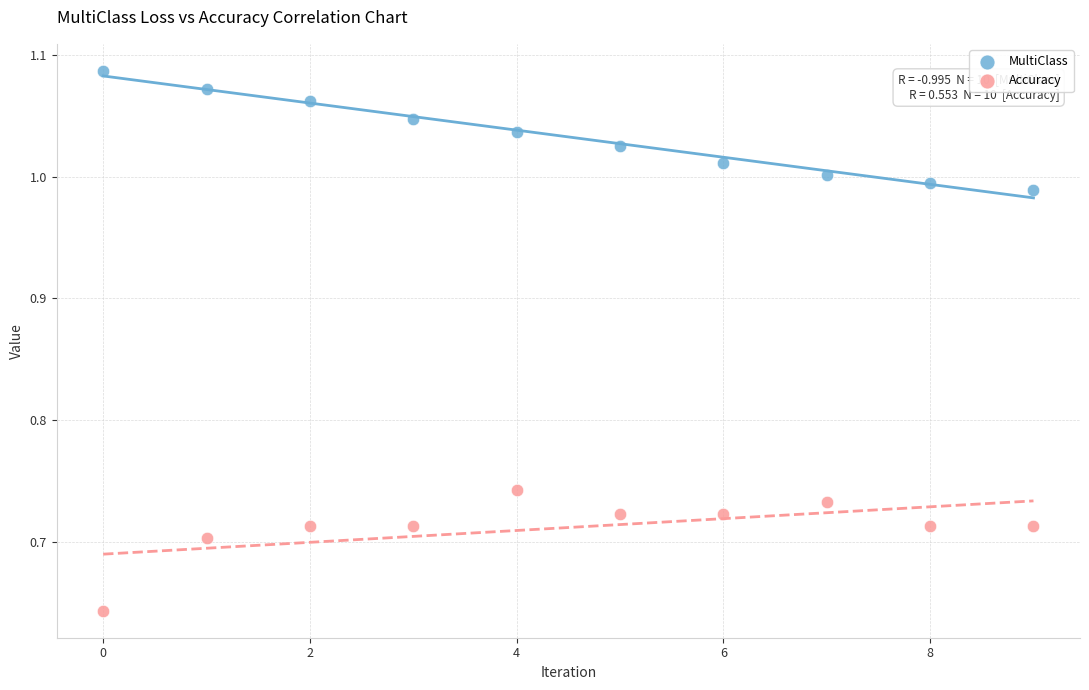

Which series contains the highest Y value?

MultiClass